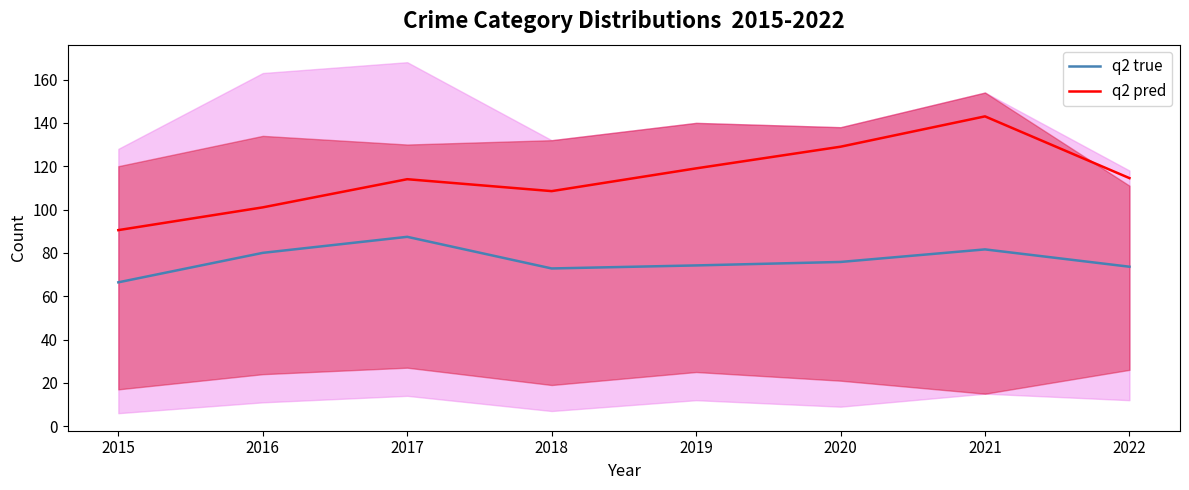

Reading left to right, what are all the values shown in this chart?

q2 true: 66.4	80.0	87.4	72.8	74.2	75.8	81.6	73.6
q2 pred: 90.5	101.0	114.0	108.5	119.0	129.0	143.0	114.5